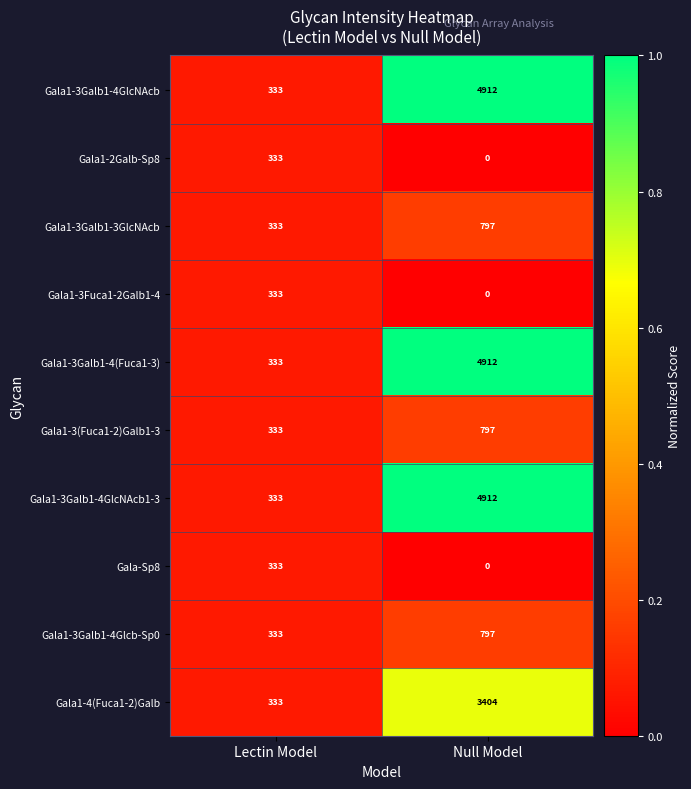

Read the Gala1-3Galb1-3GlcNAcb value at Null Model, to the nearest 5.

795